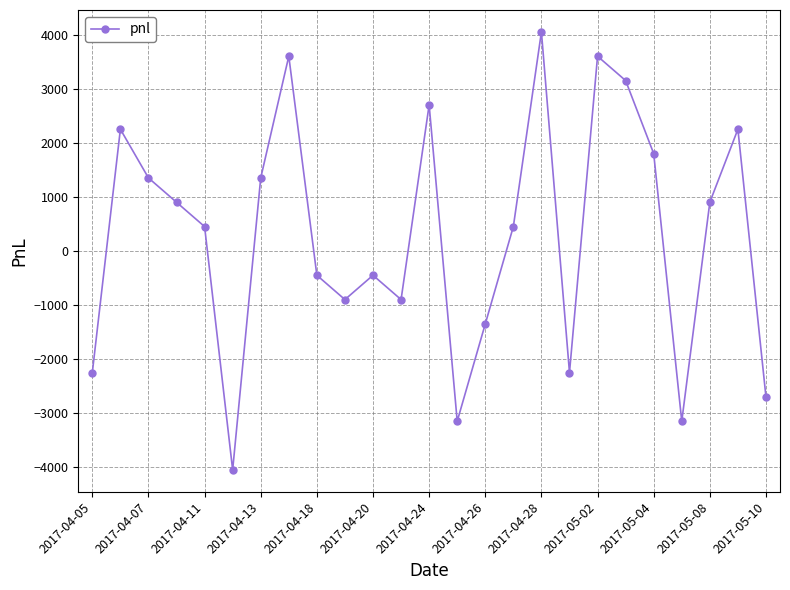

What is the average value?

288